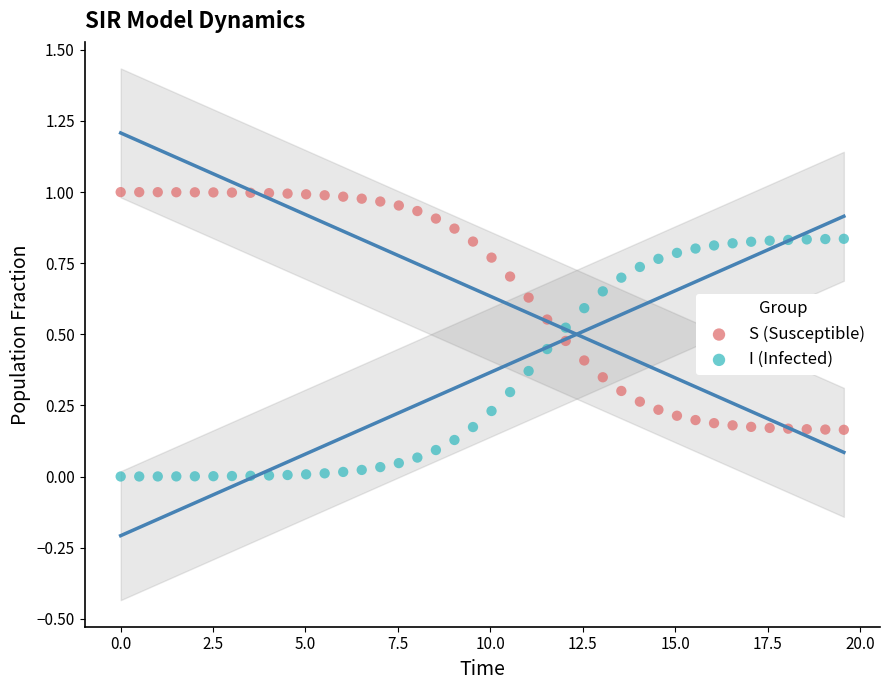

What is the X range (max minus min) for the scatter plot?

19.6